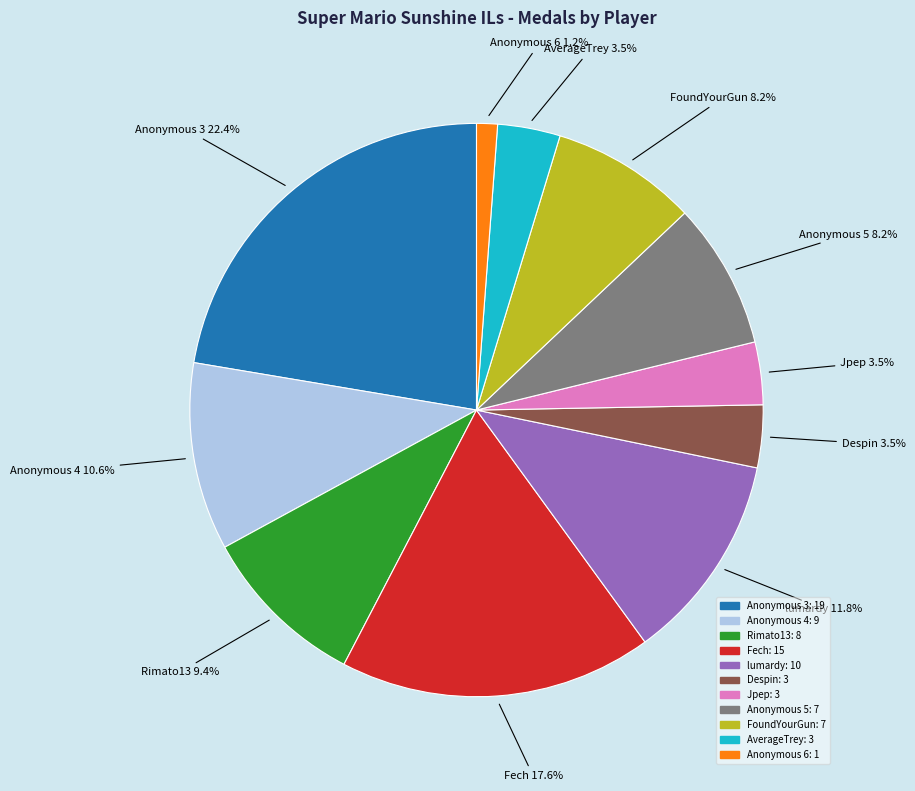

How many slices are in this pie chart?

11